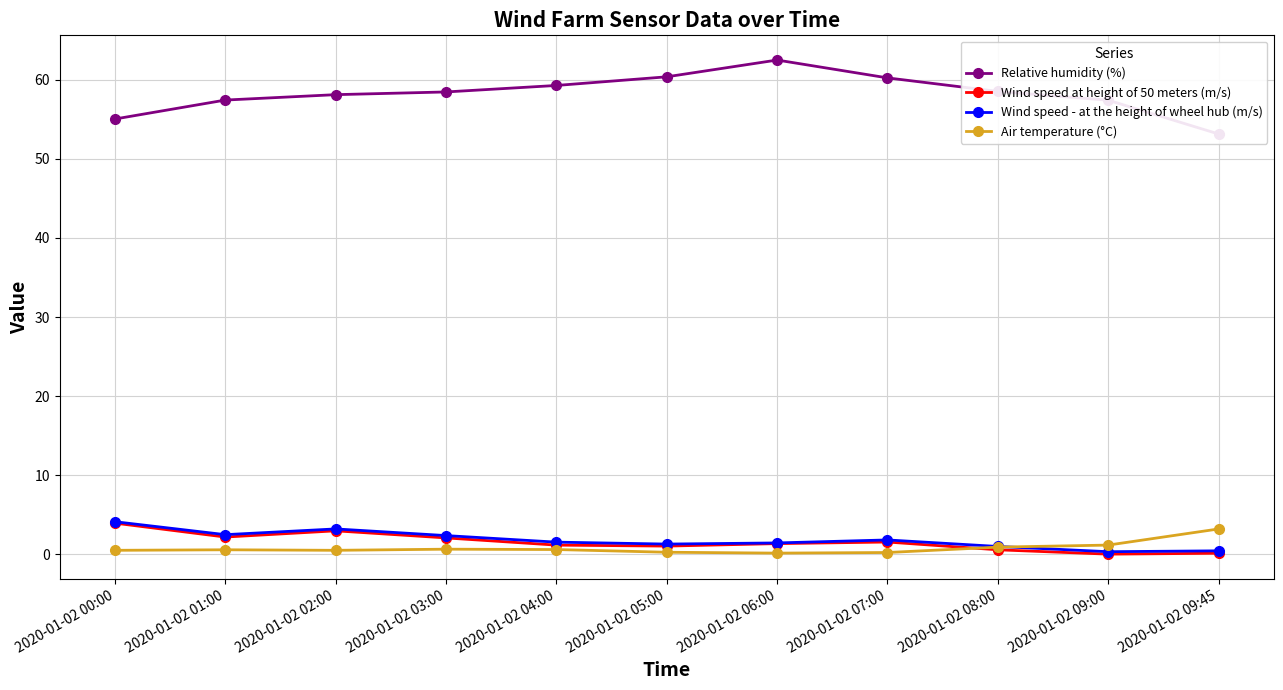

What is the label of the 6th point from the right?

2020-01-02 05:00